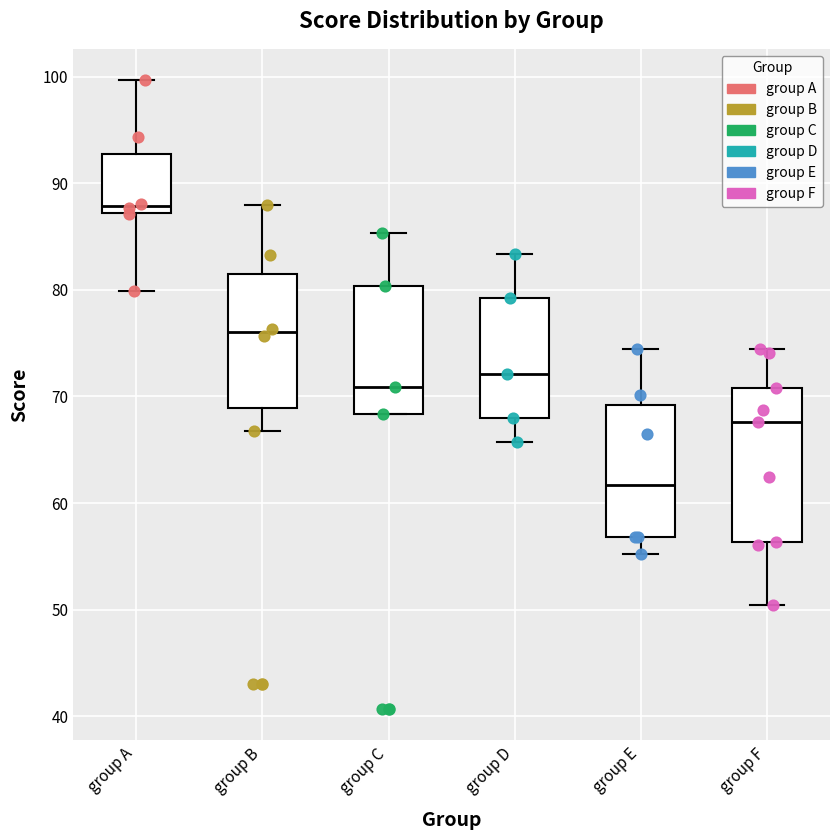

Which box is the tallest, from its lower edge to its upper edge?

group F